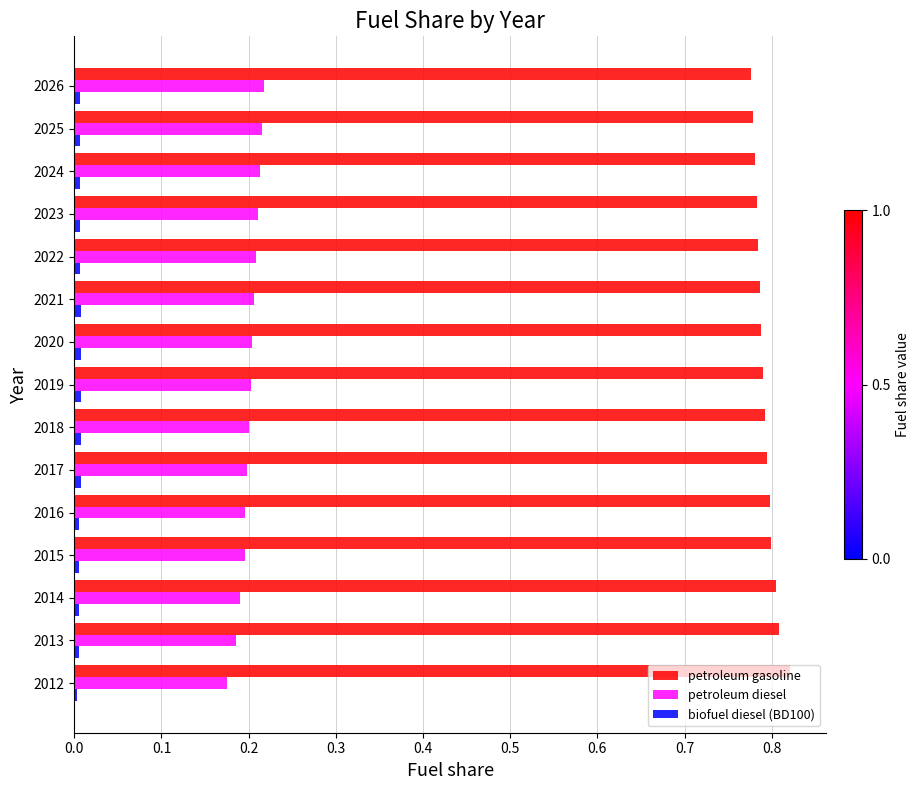

How many petroleum diesel values are between 0 and 1?

15